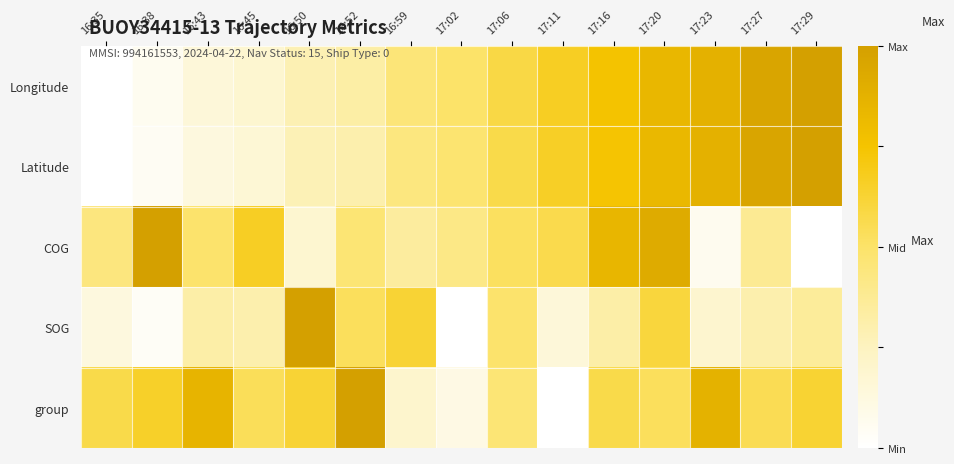

Rank the series at 17:11 from lowest to highest value.

group, SOG, COG, Latitude, Longitude